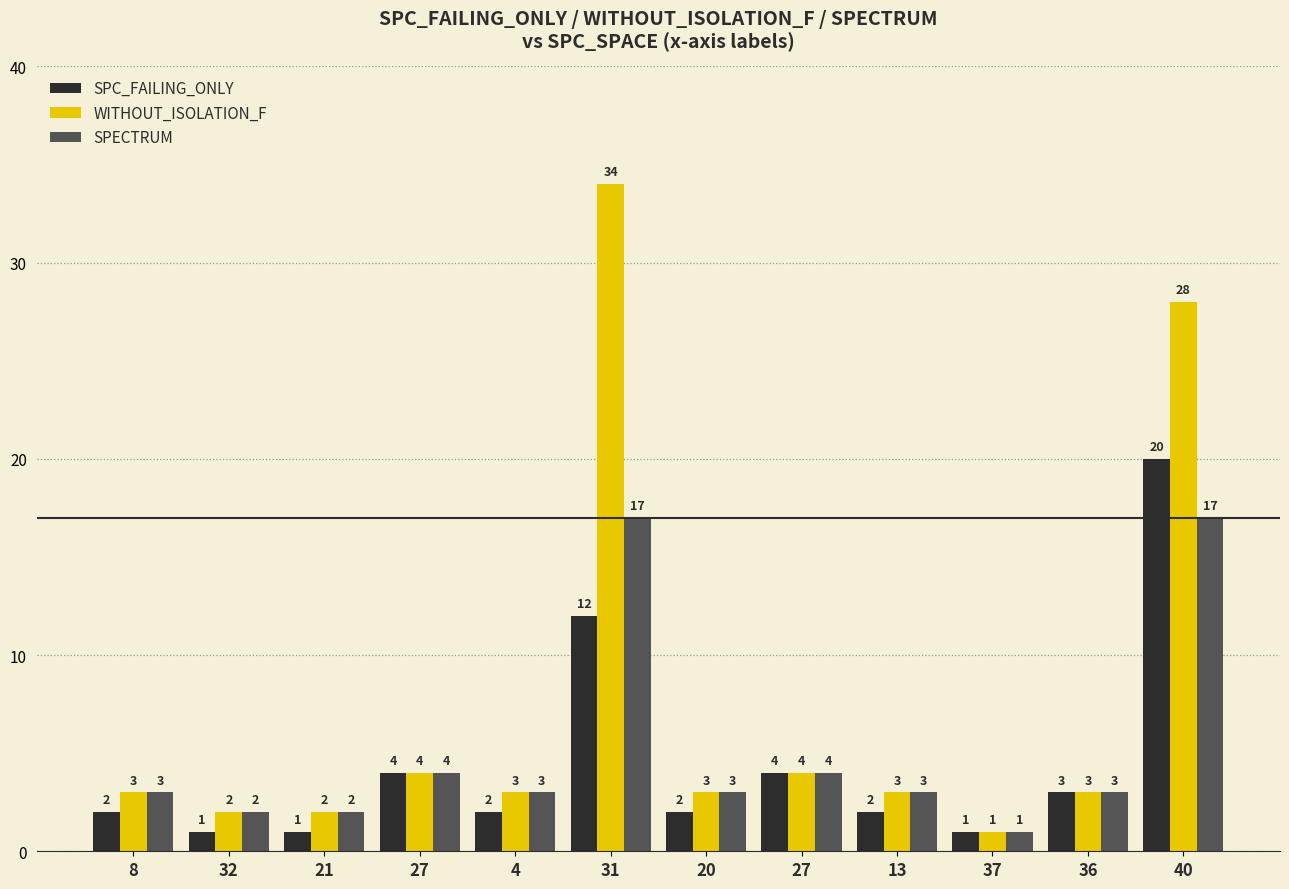

What are all the series names shown in the legend?

SPC_FAILING_ONLY, WITHOUT_ISOLATION_F, SPECTRUM